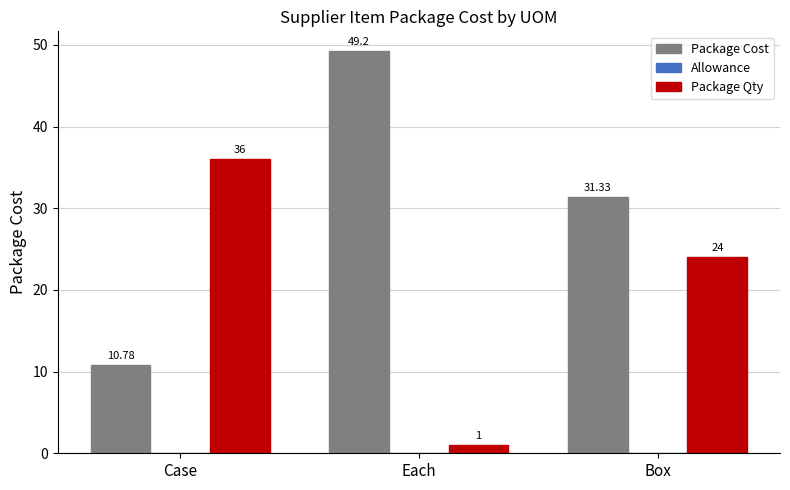

How many Package Qty values are between 1 and 36?

3